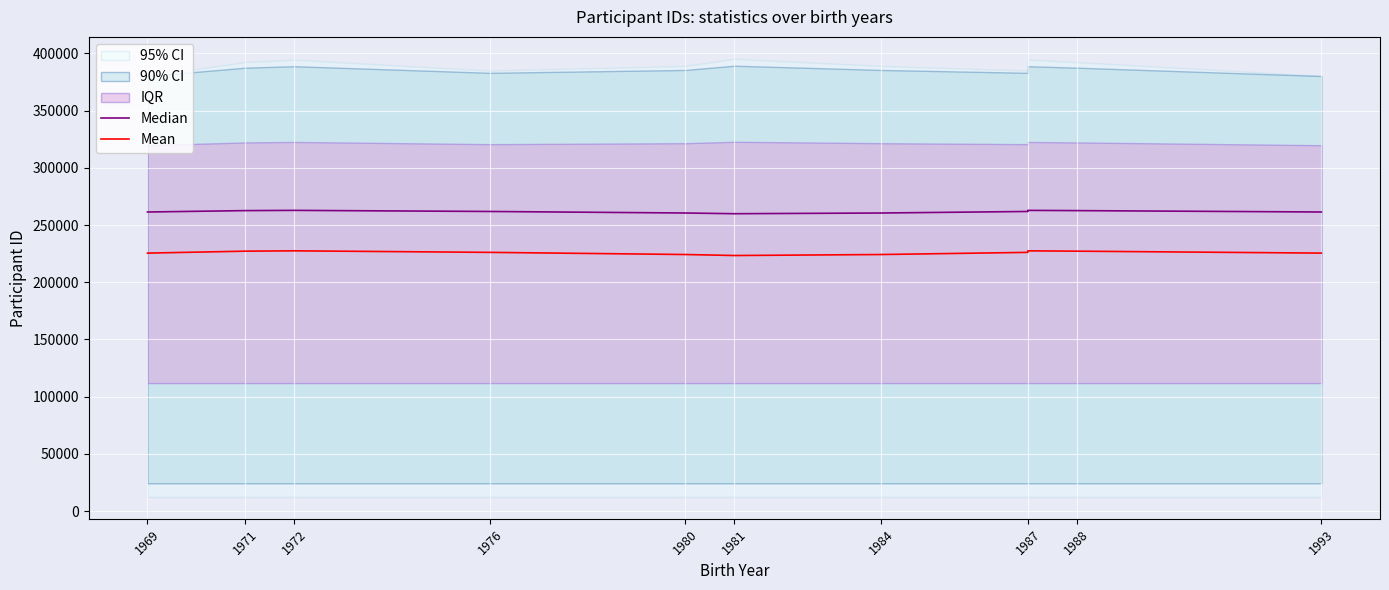

True or false: Median and Mean intersect in this chart.

False